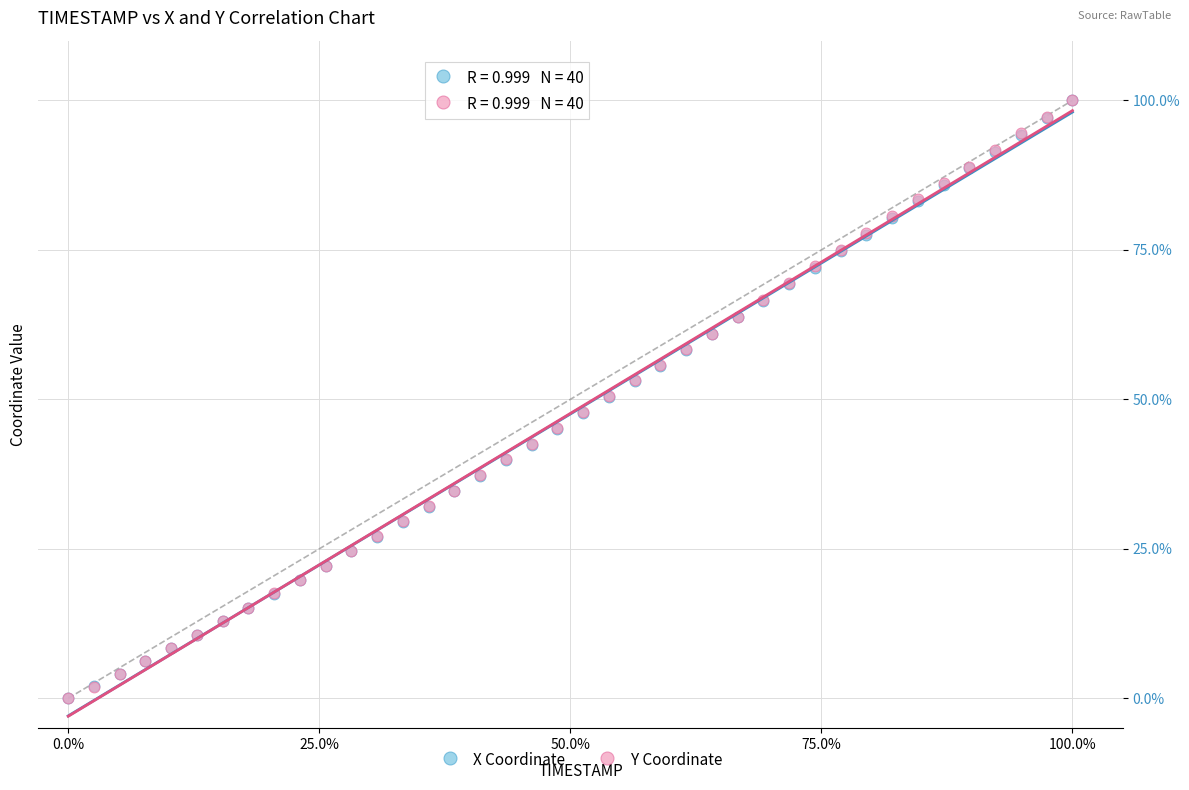

What are all the series names shown in the legend?

X Coordinate, Y Coordinate